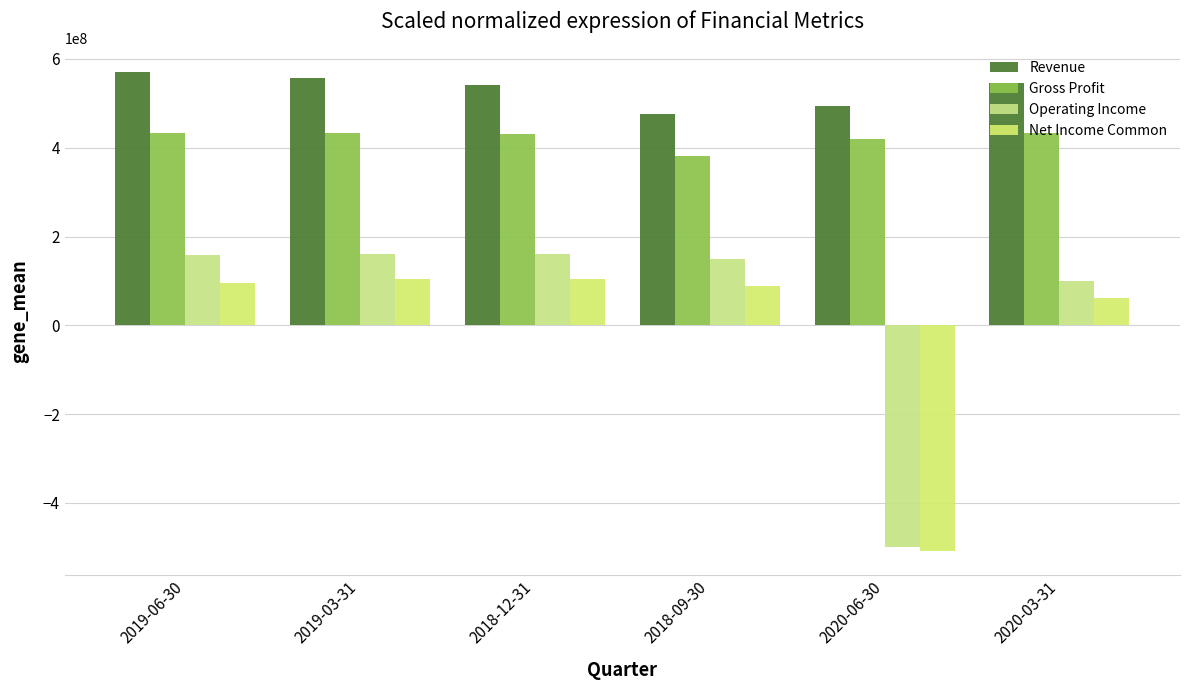

Count the number of categories in the chart.

6